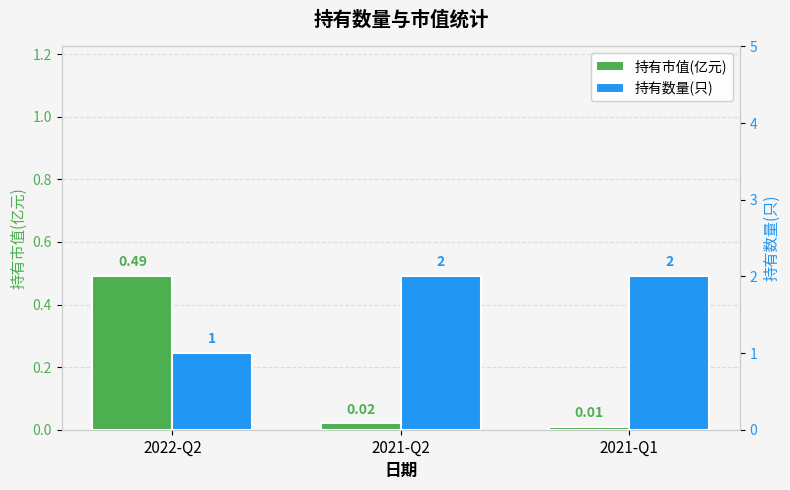

What is the label of the 2nd bar from the left?

2021-Q2